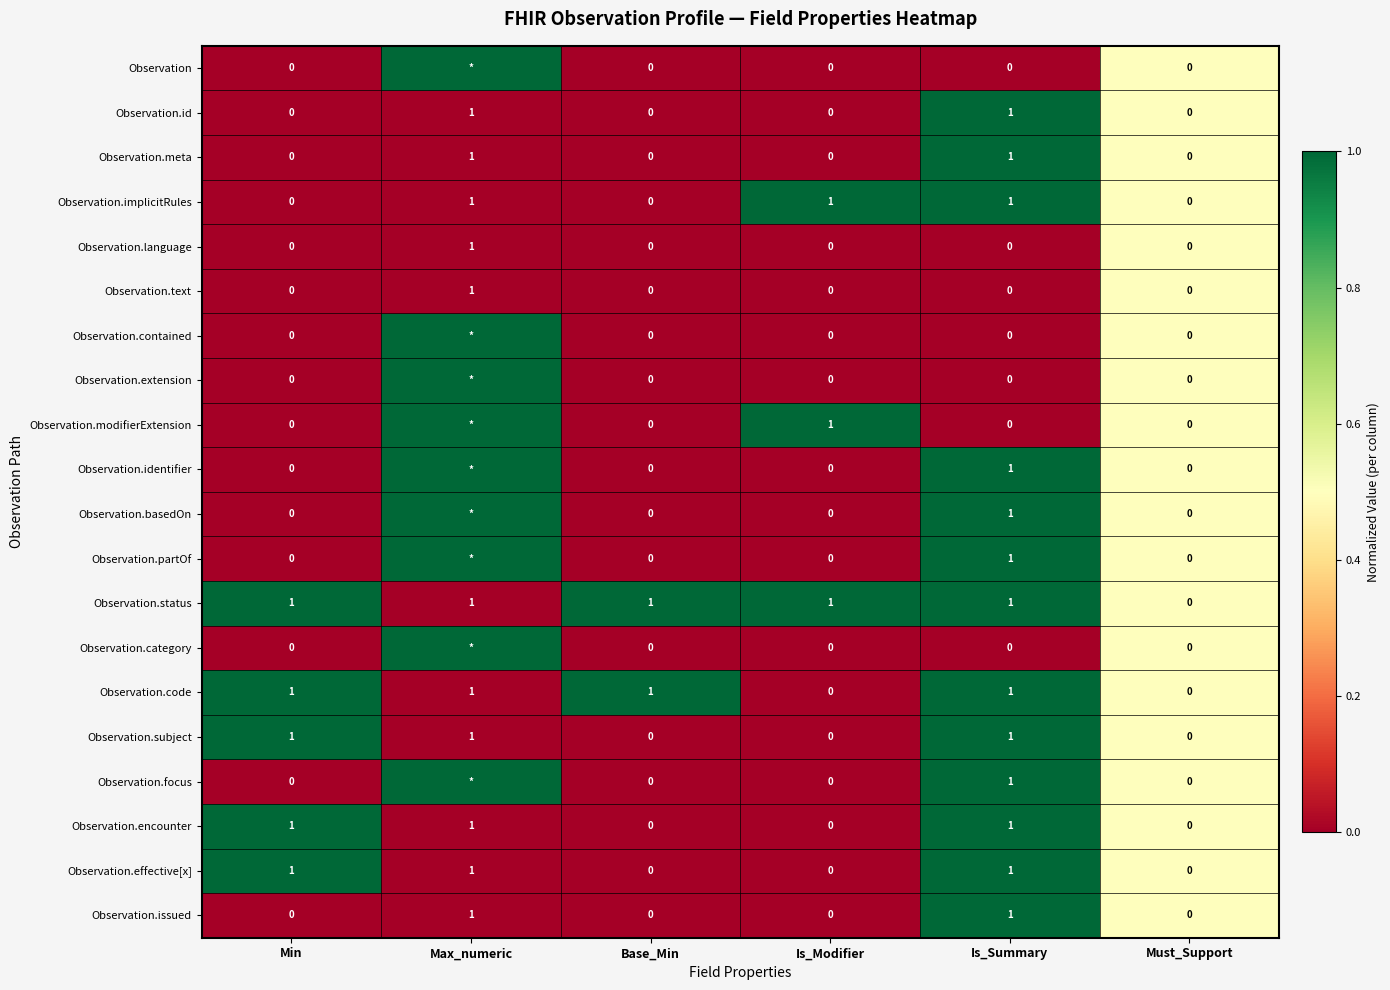

Count the Observation.text values in the range 0 to 1.

6